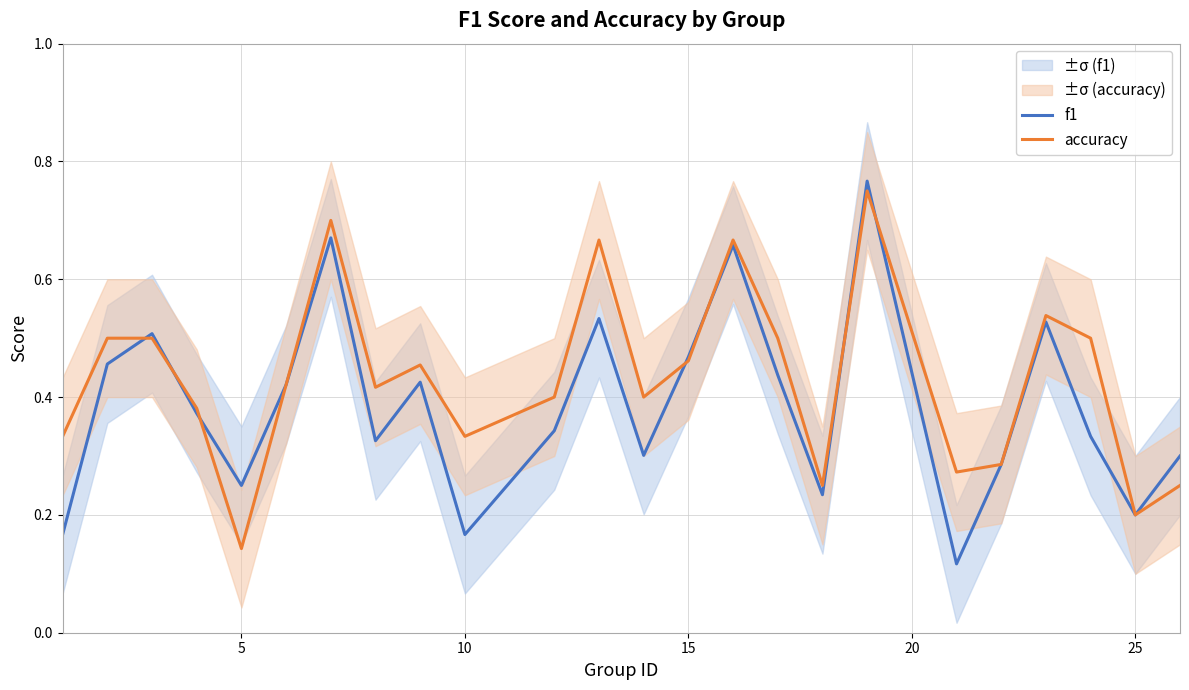

How many distinct data groups are displayed?

2